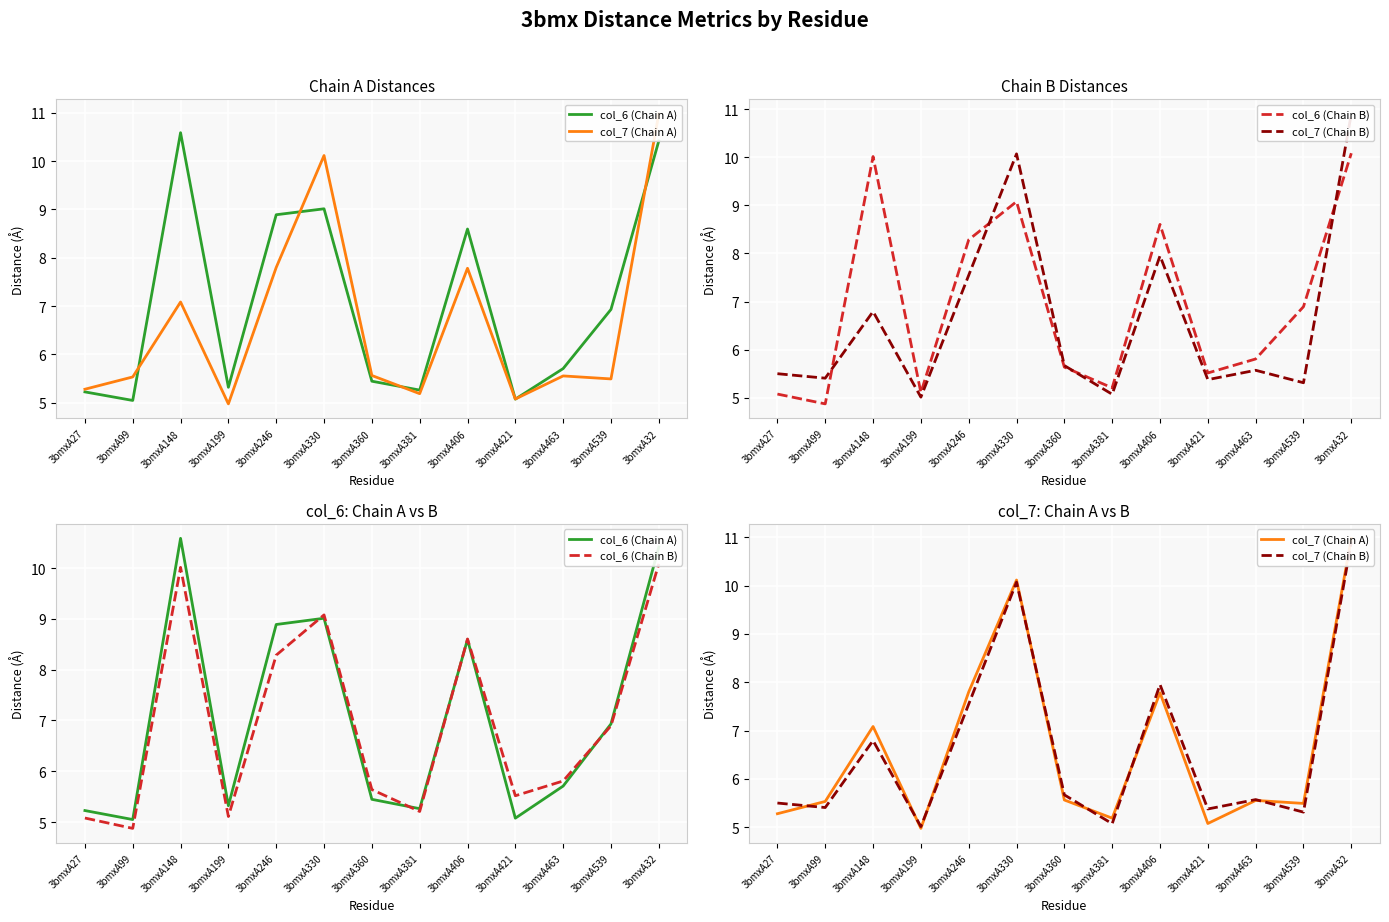

The value of col_7 (Chain A) at 3bmxA99 is 5.5. True or false?

True